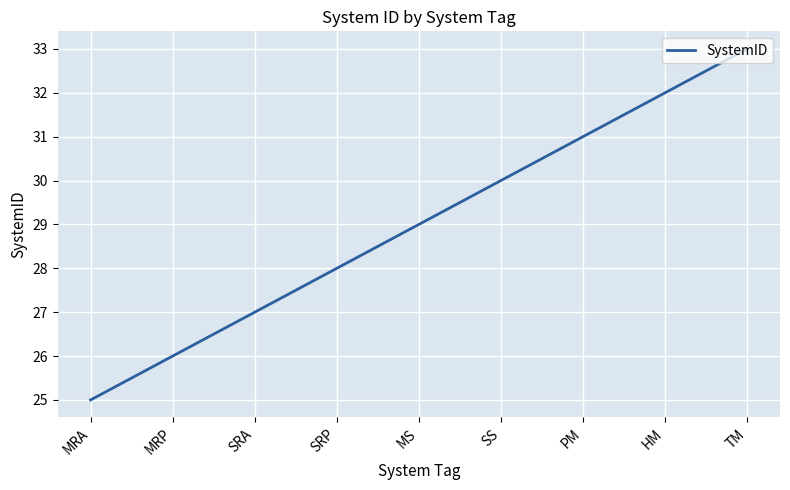

What is the change in value from MRA to HM?

+7